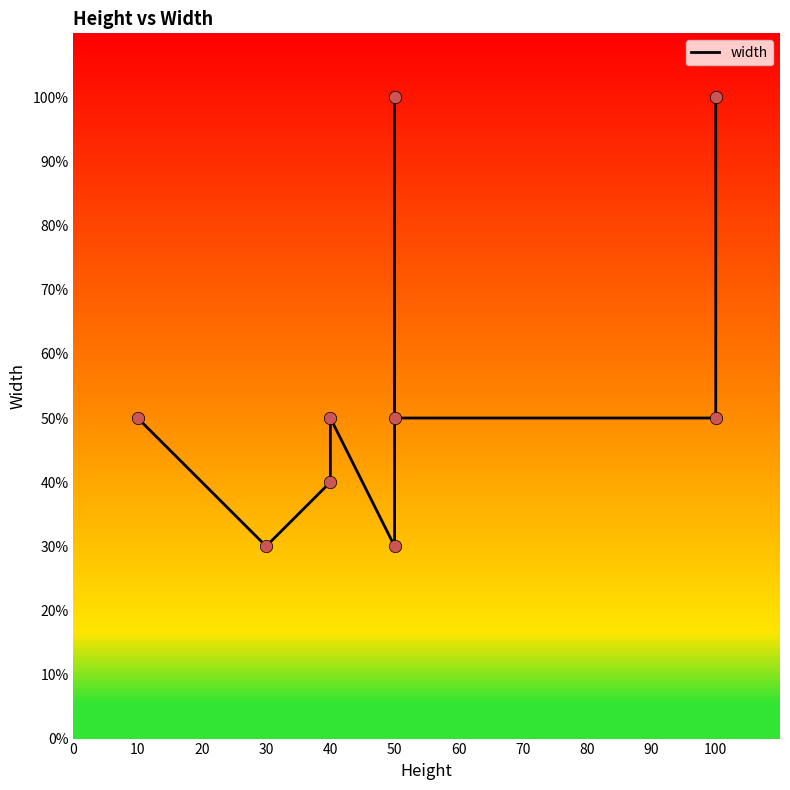

Approximately how many times larger is the value at 50 compared to 50?

1.7